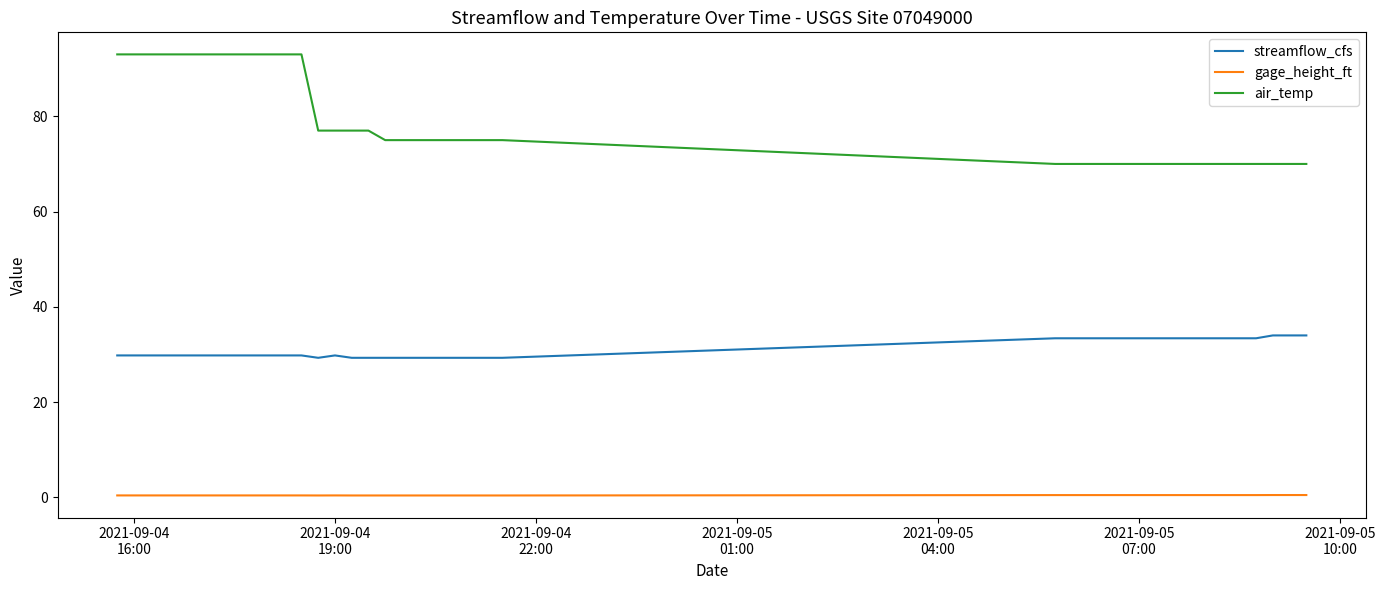

Which series has the largest range (max minus min)?

air_temp